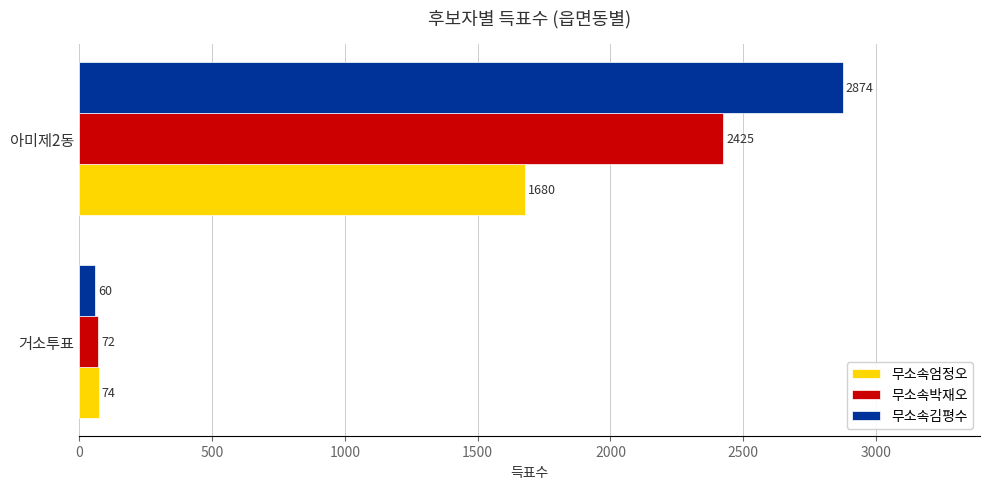

Count the number of categories in the chart.

2